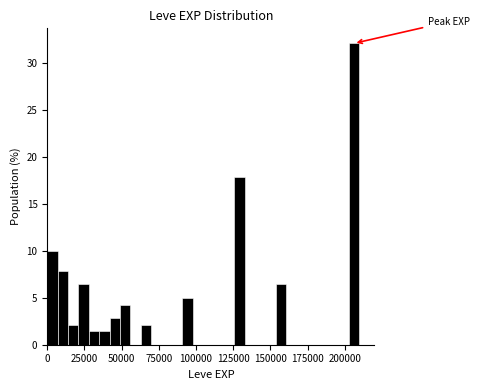

Read against the x-axis, roughly where is the centre of the tallest bar?

205000